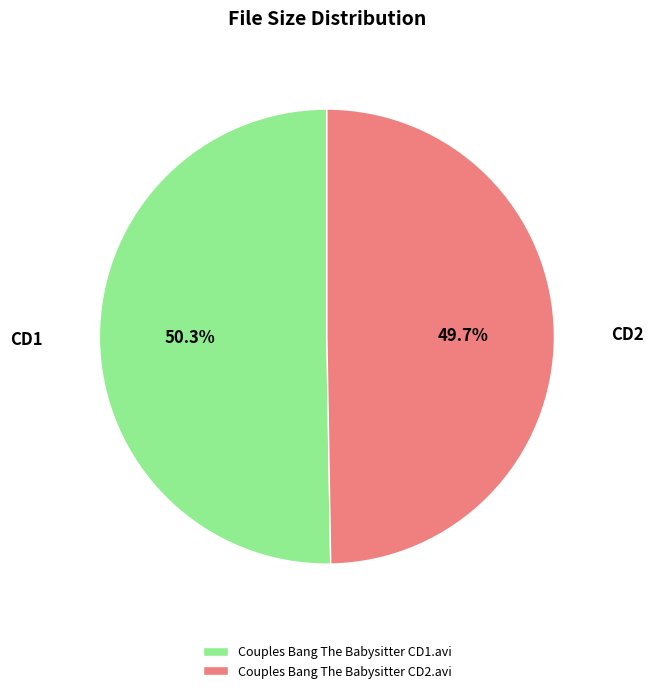

How much of the chart is everything except Couples Bang The Babysitter CD1.avi?

49.7%